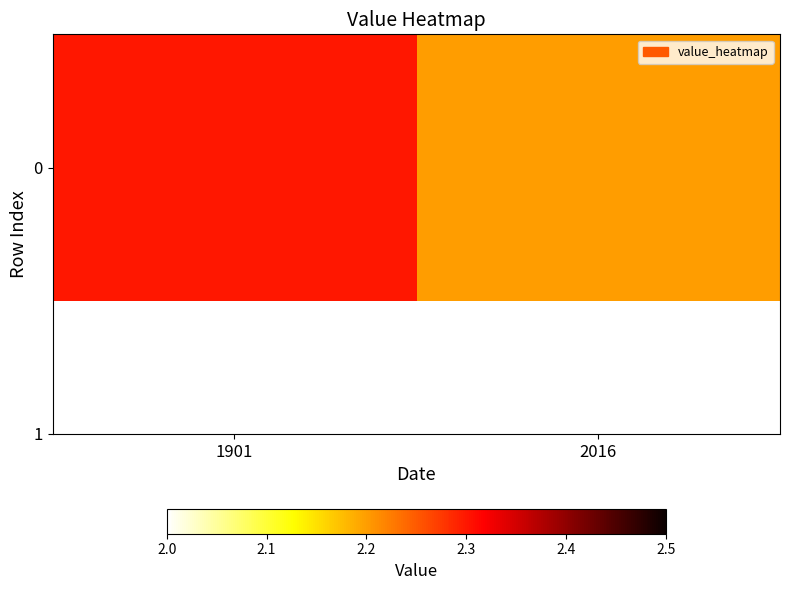

Is it true that the value at 2016 is 2.2?

True